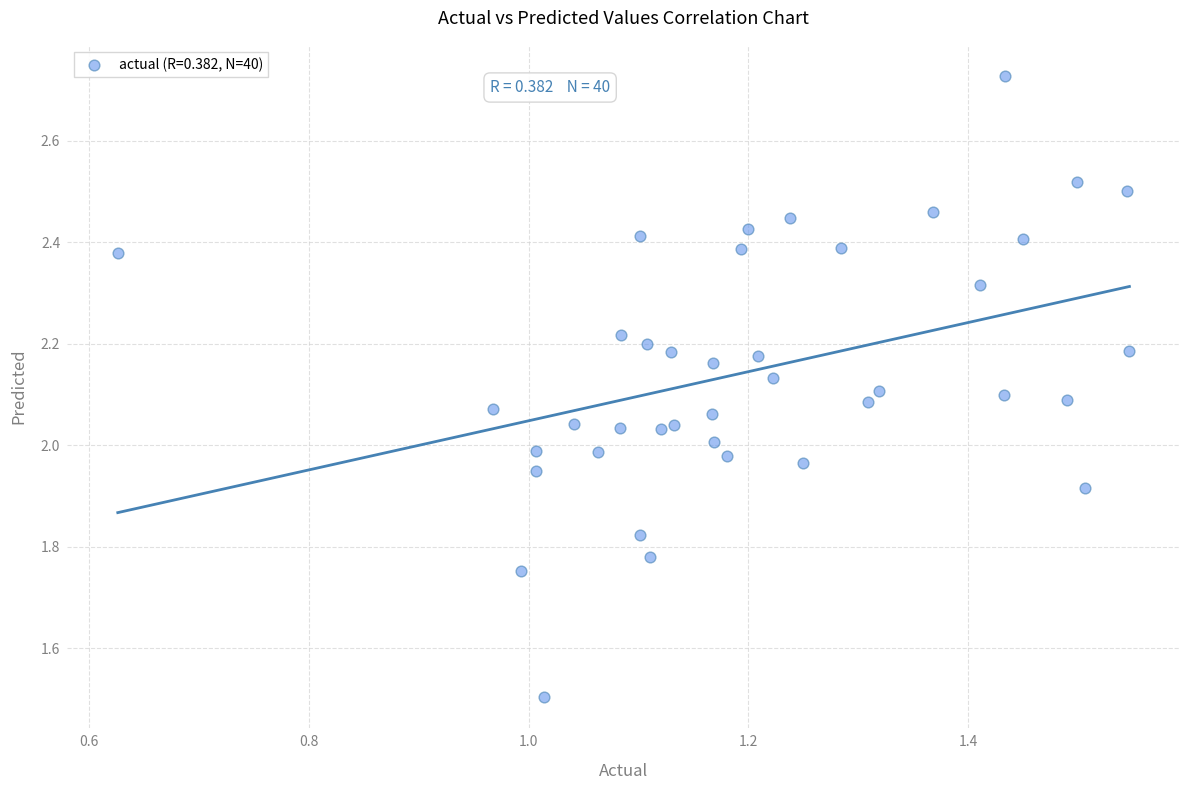

What is the range of Y values (max minus min)?

1.2